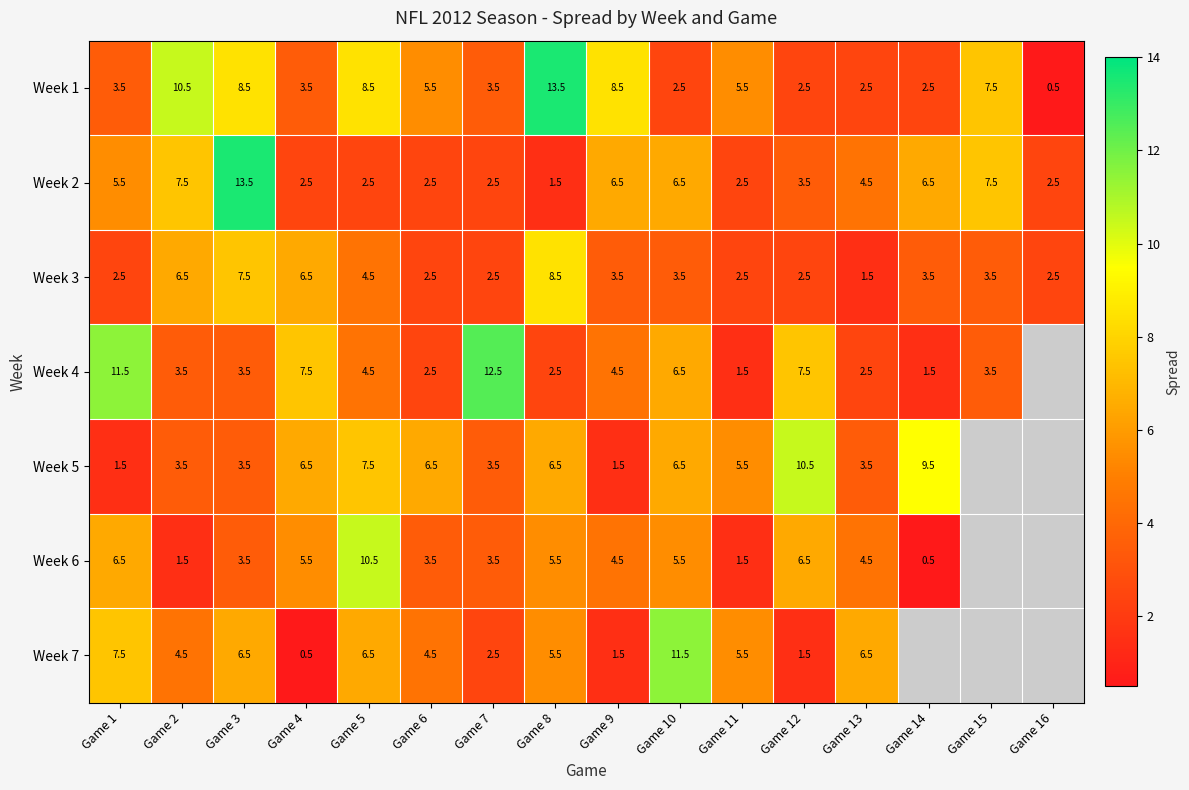

What is the sum of all Week 2 values?

78.0